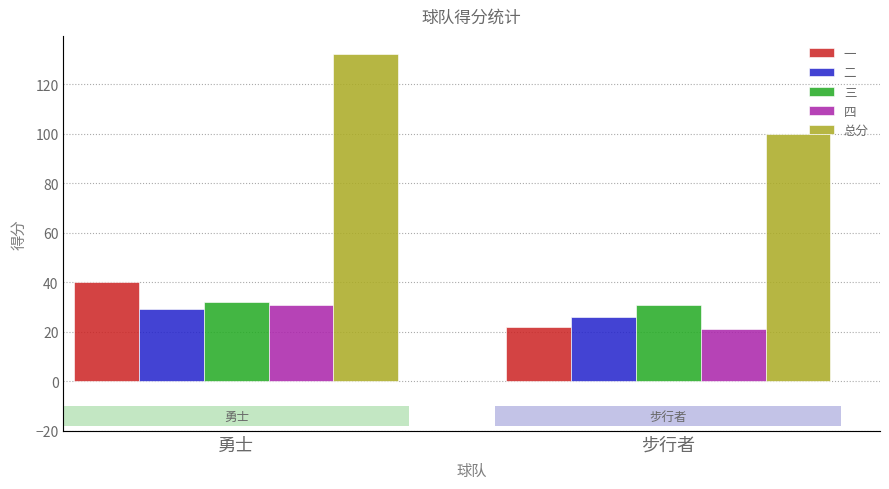

What is the difference between the highest and lowest values at 勇士?

103